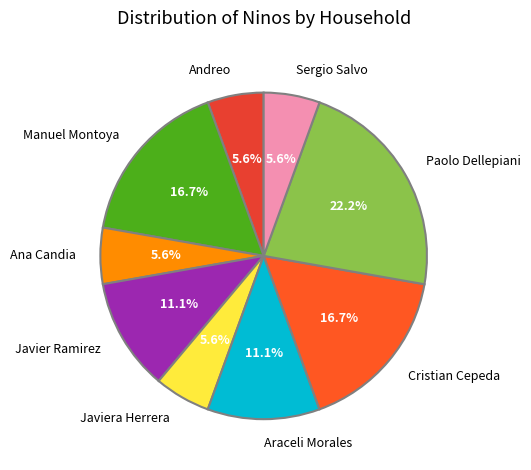

Do Andreo and Sergio Salvo together represent more than half of the pie?

No